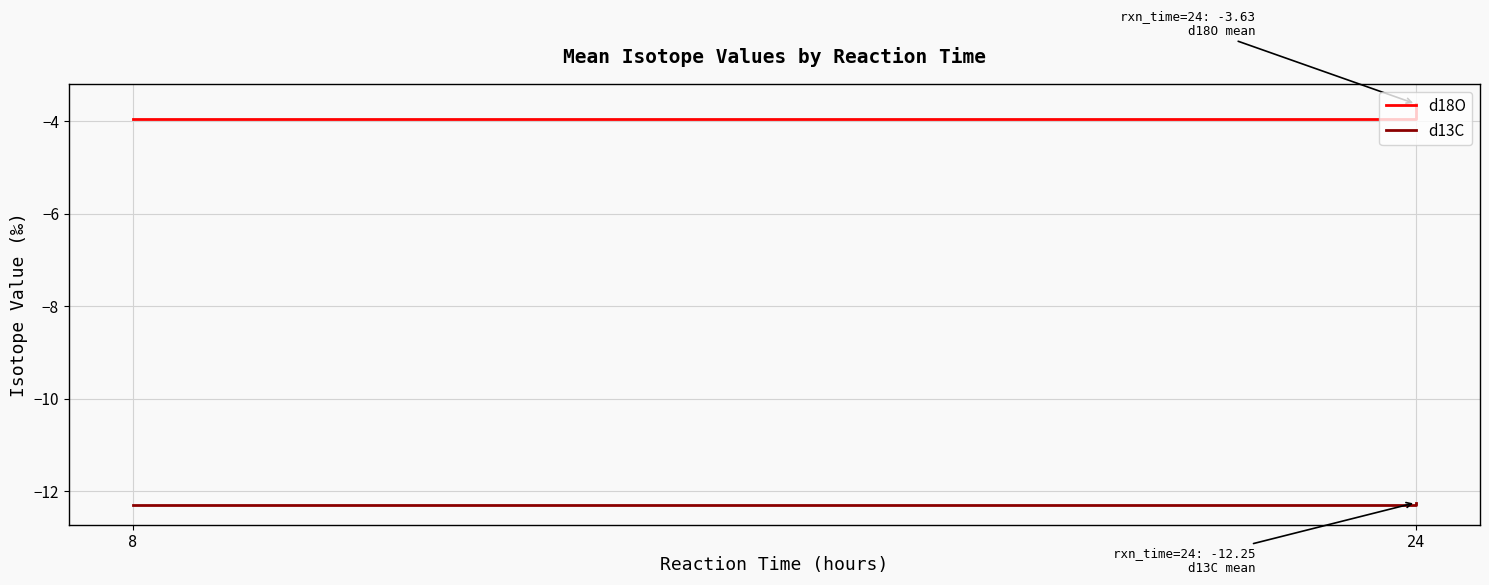

What is the difference between the highest and lowest values at 8?

8.3